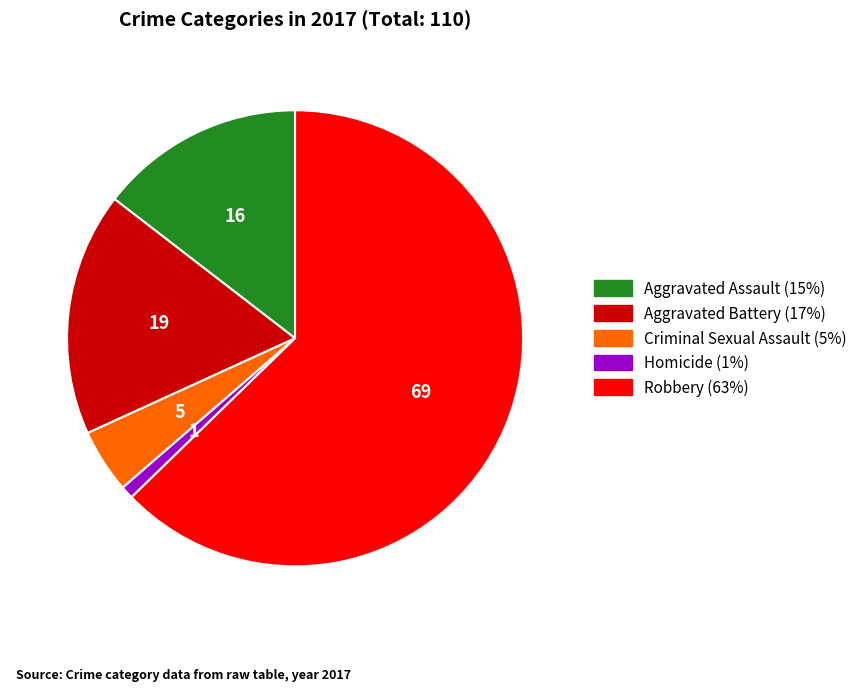

Is there any slice that represents more than half of the pie?

Yes